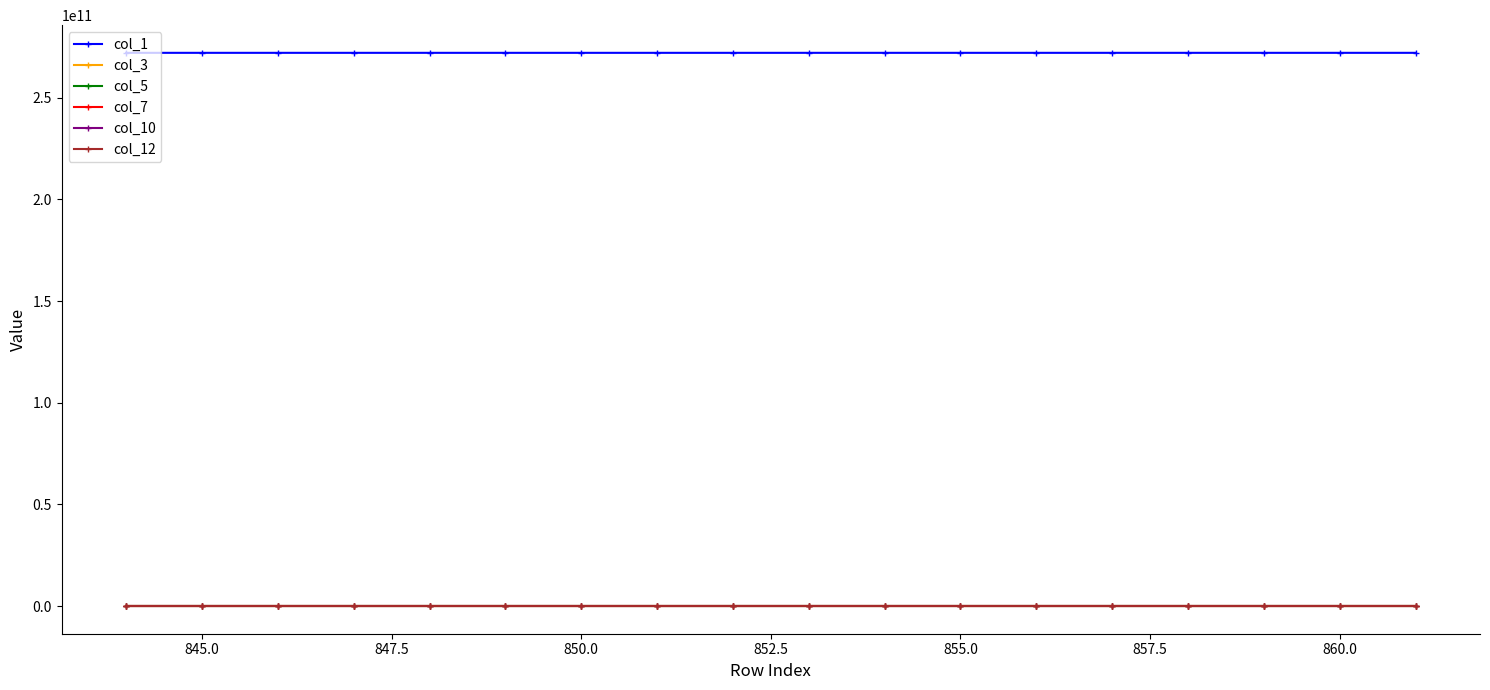

Is this an area chart (filled region under the line)?

No